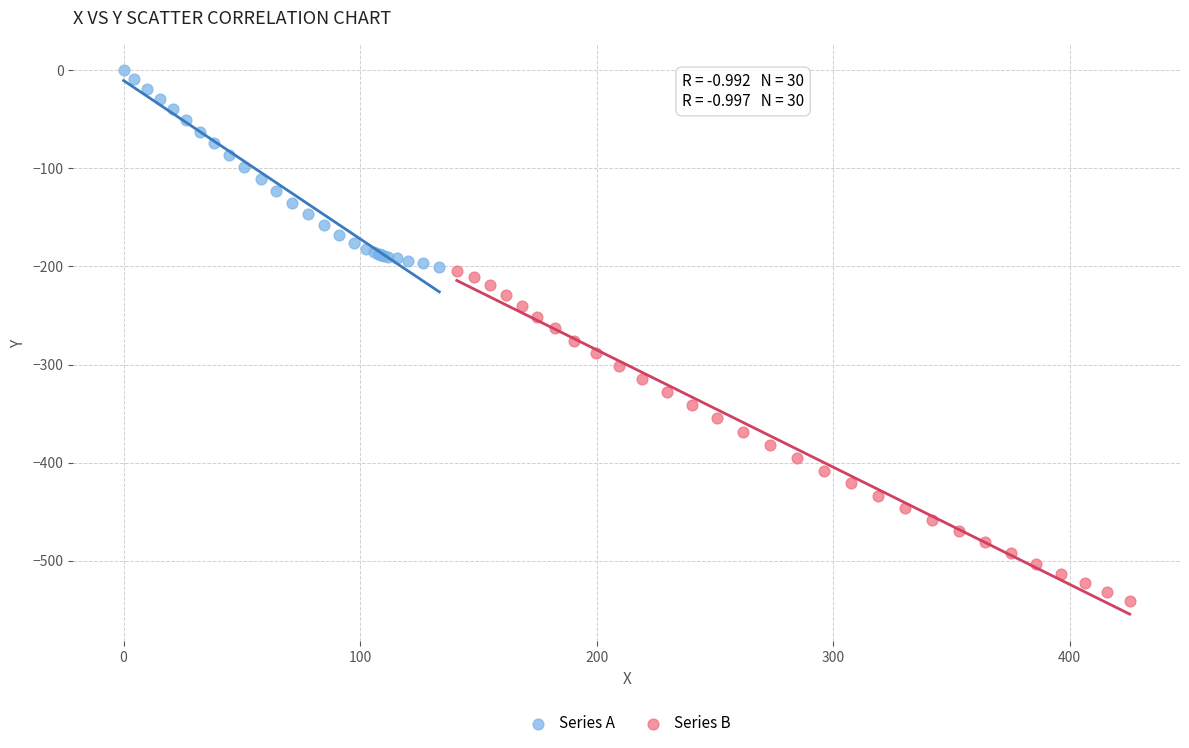

Which series has the widest spread of Y values?

Series B